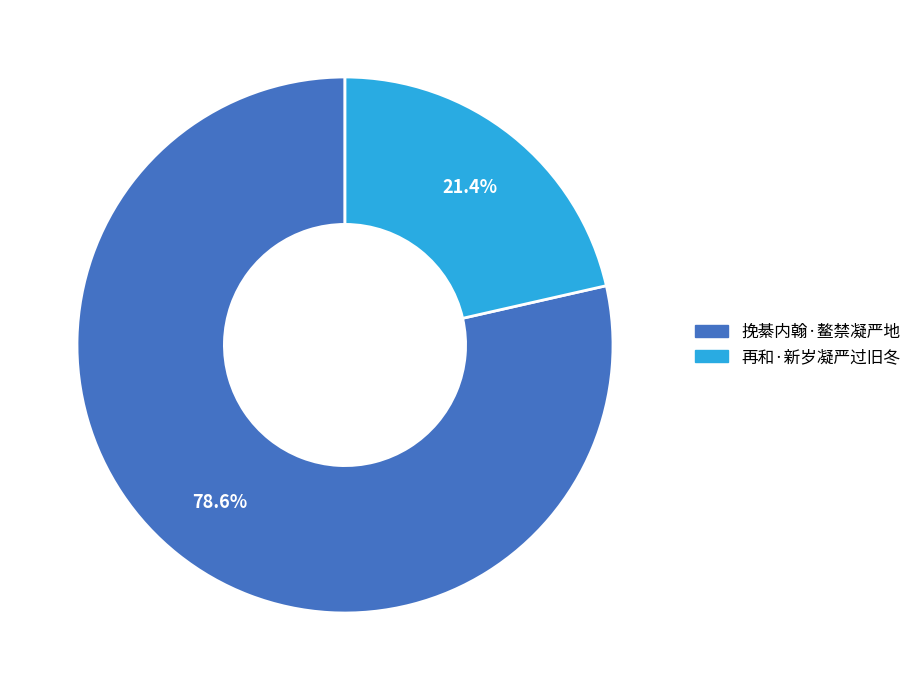

True or false: 再和·新岁凝严过旧冬 accounts for 21% of the total.

True